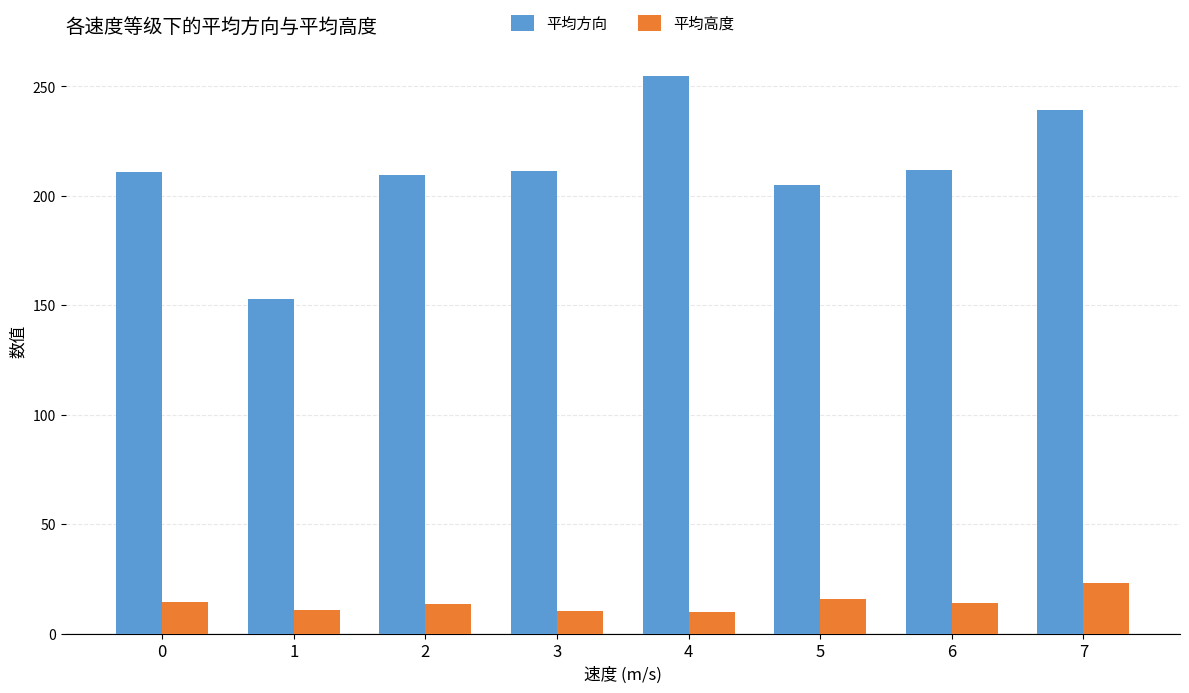

How many series are shown in this chart?

2